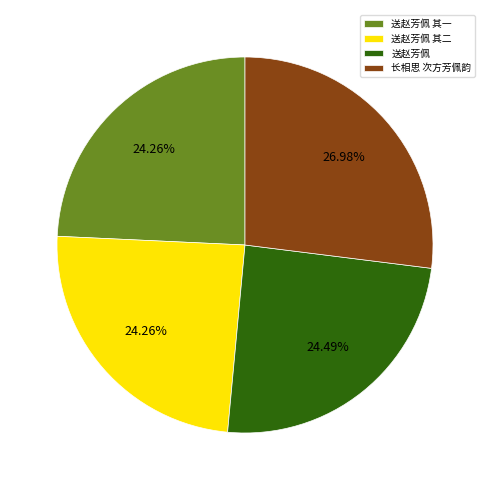

Do 长相思 次方芳佩韵 and 送赵芳佩 together represent more than half of the pie?

Yes